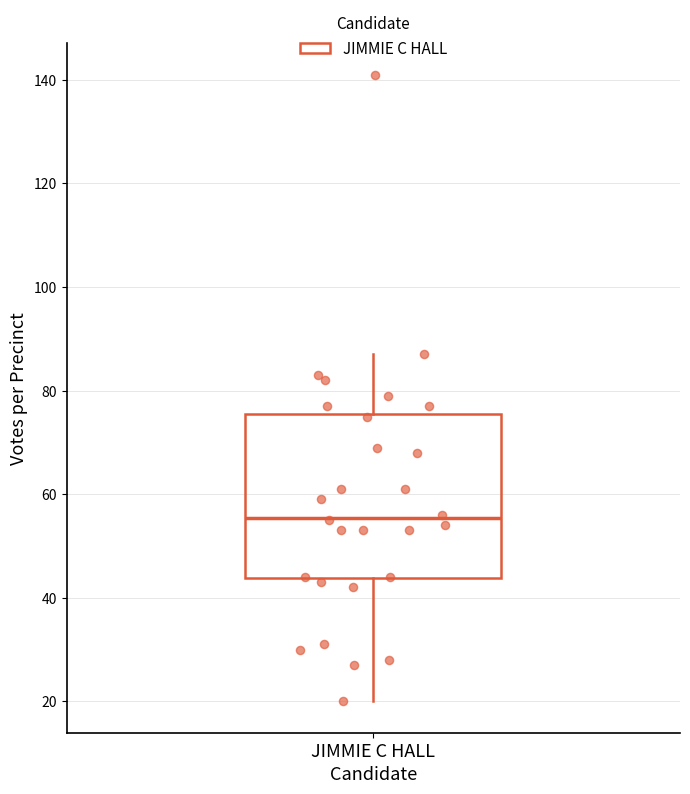

Where does the lower whisker of the box for JIMMIE C HALL end on the y-axis? The values are not printed on the chart, so give them approximately, as read against the axis.

20